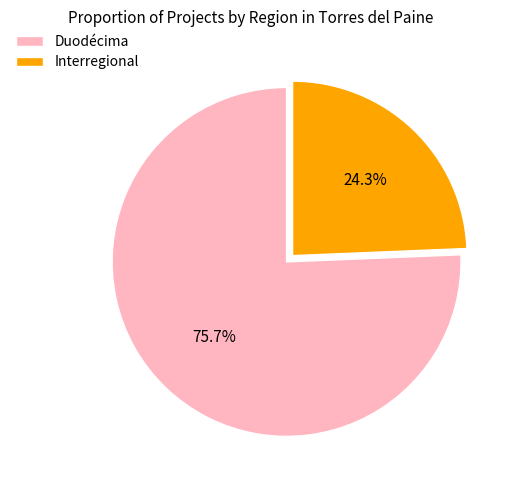

To the nearest percent, what portion does Duodécima represent?

76%